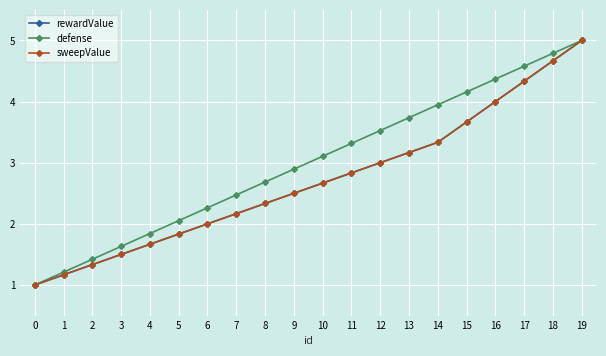

Is this an area chart (filled region under the line)?

No